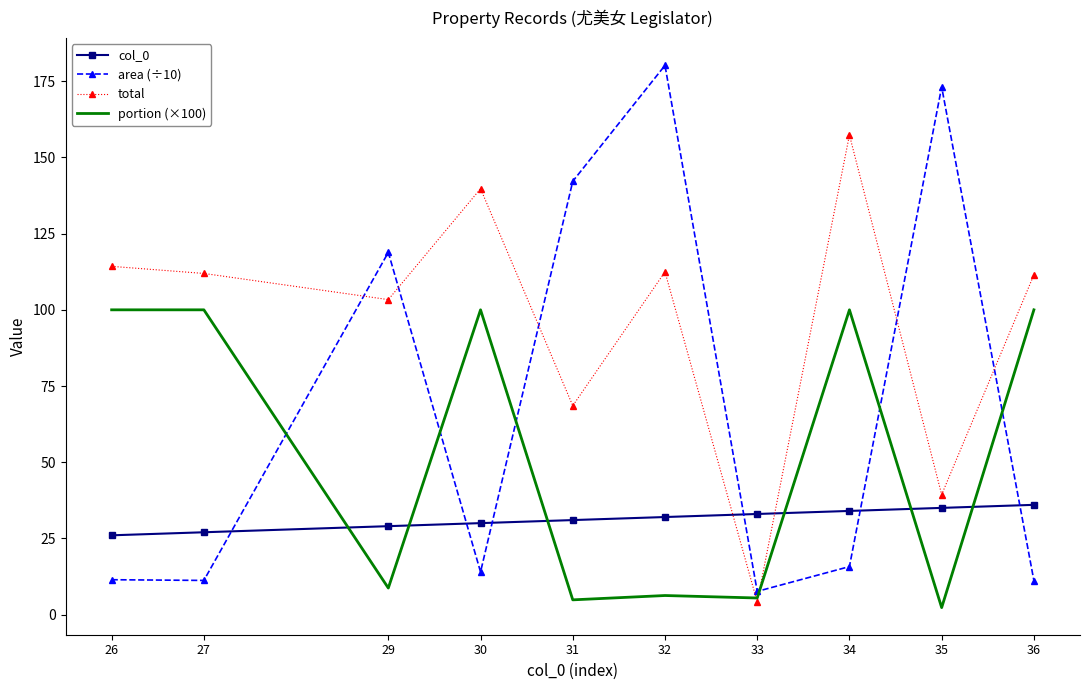

How many interior local peaks does the total series have?

3